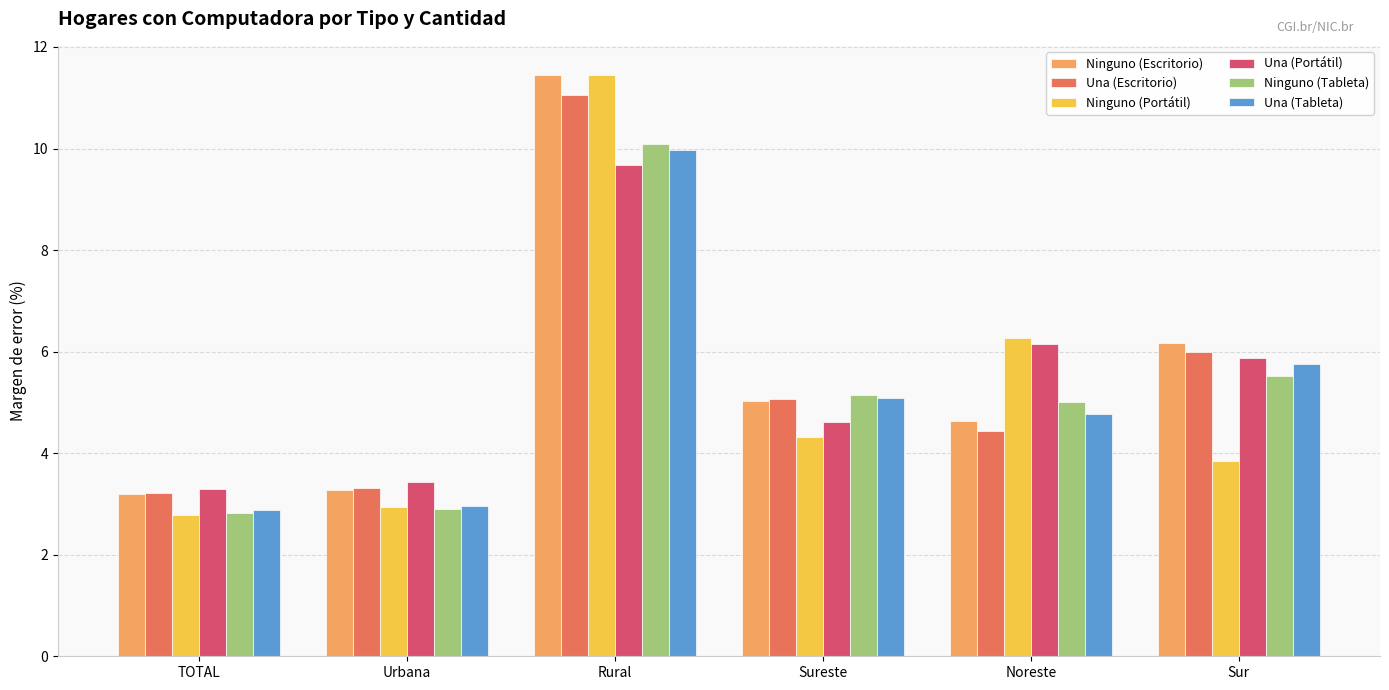

Between Urbana and Sur, which series saw the biggest shift?

Ninguno (Escritorio)